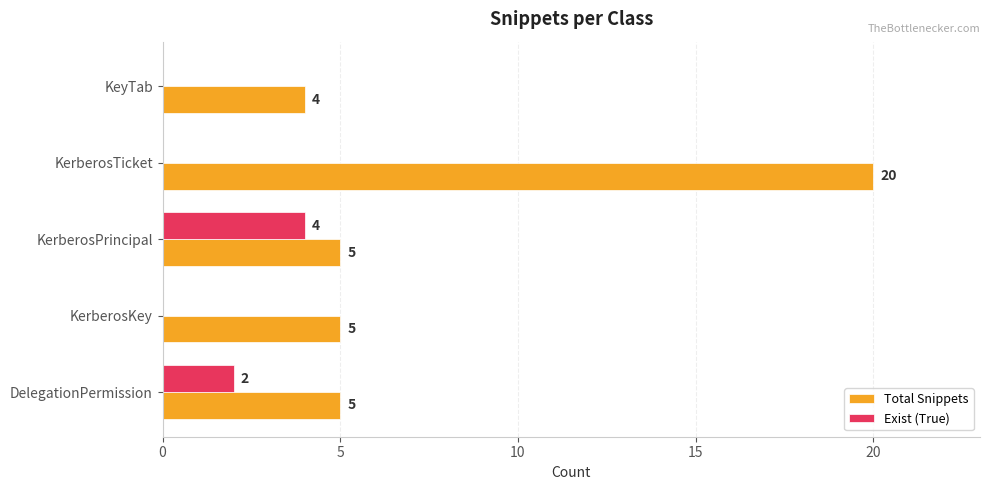

What is the maximum value shown in the chart?

20